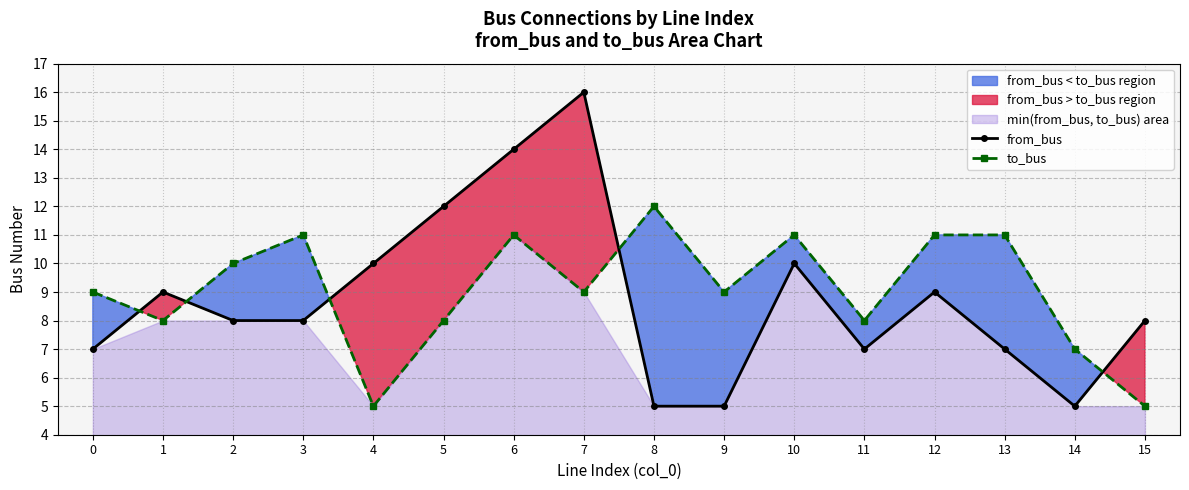

Which series changed the most between 0 and 6?

from_bus